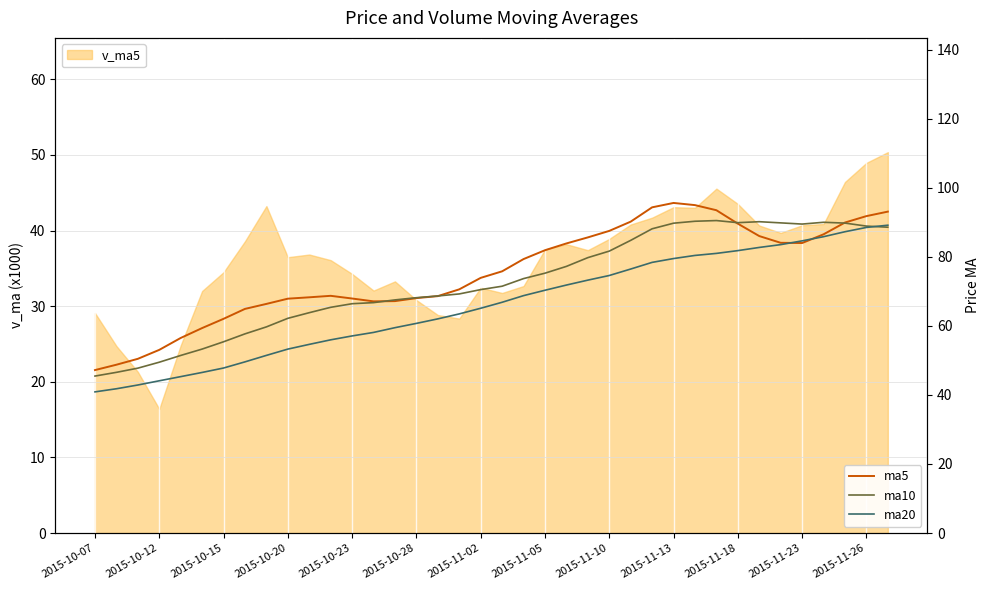

Between which two adjacent categories do ma5 and ma20 first intersect?

32 and 33